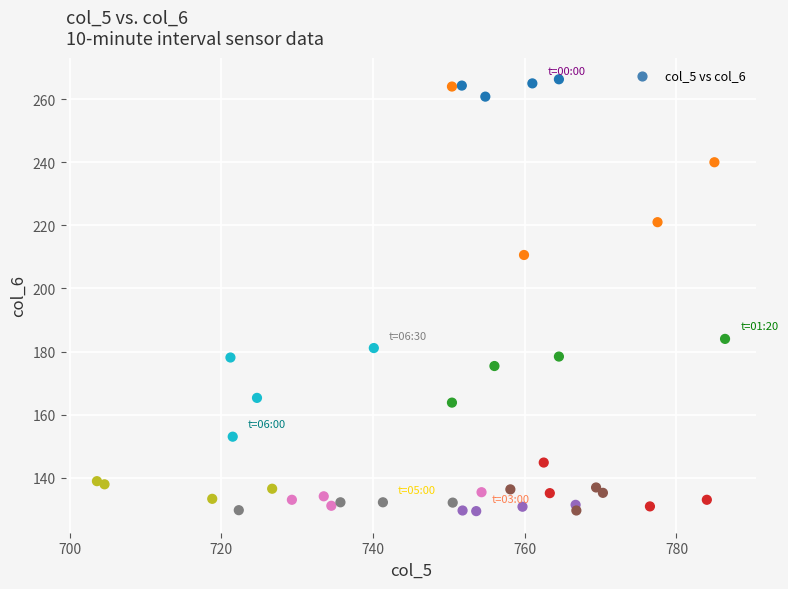

What is the range of Y values (max minus min)?

136.9